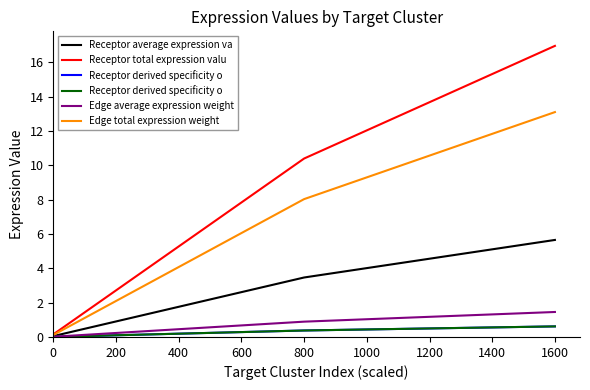

What is the highest value of the Edge average expression weight series?

1.5